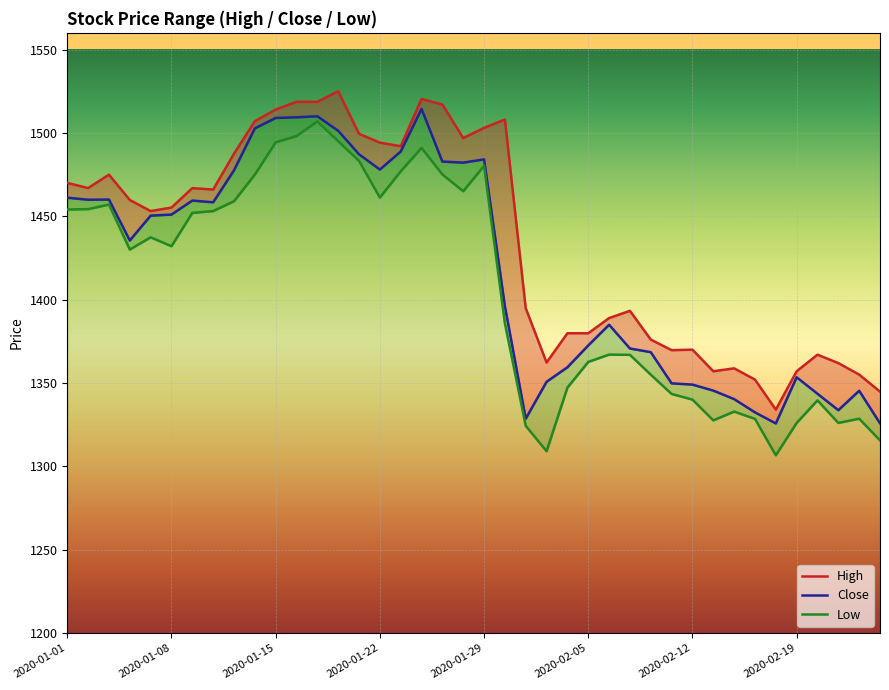

At how many categories does at least one series exceed 1417?

22